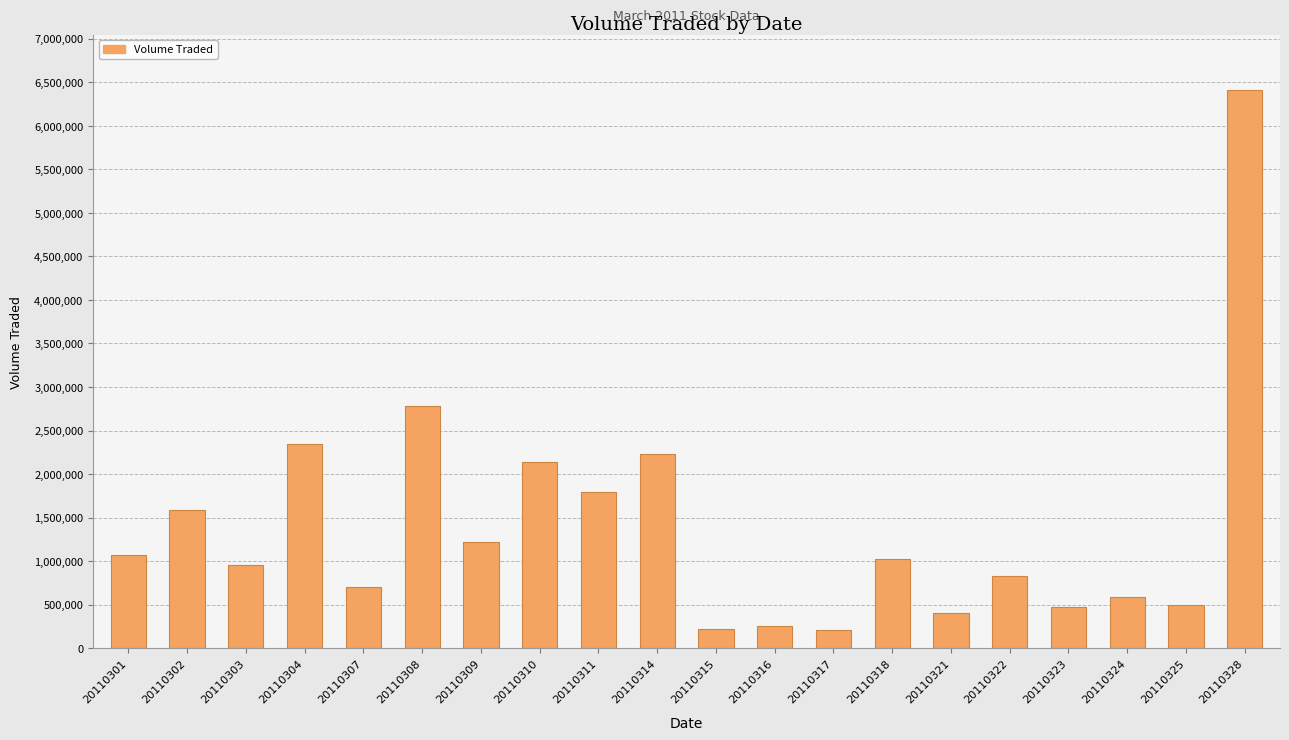

What is the maximum value shown in the chart?

6406600